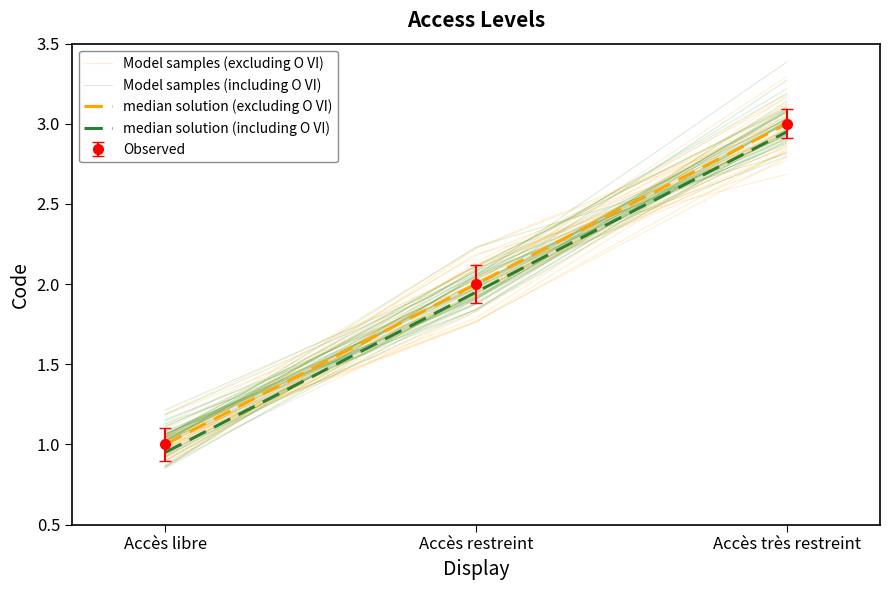

Which category has the highest value in the Model samples (excluding O VI) series?

Accès très restreint